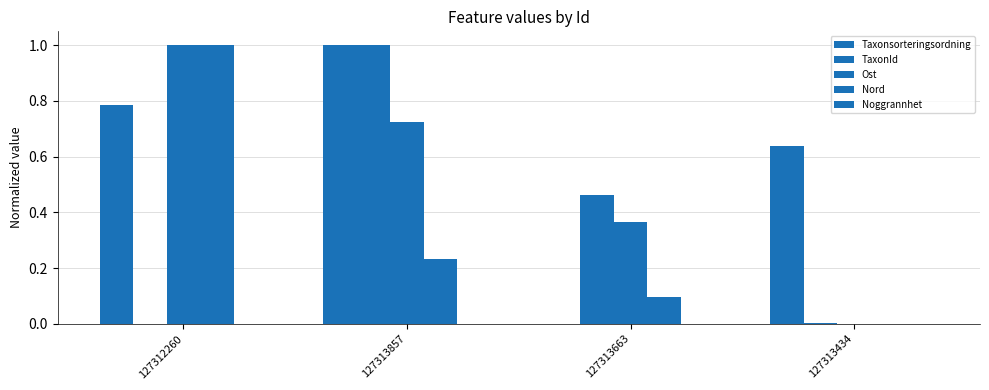

How many data points does each series have?

4